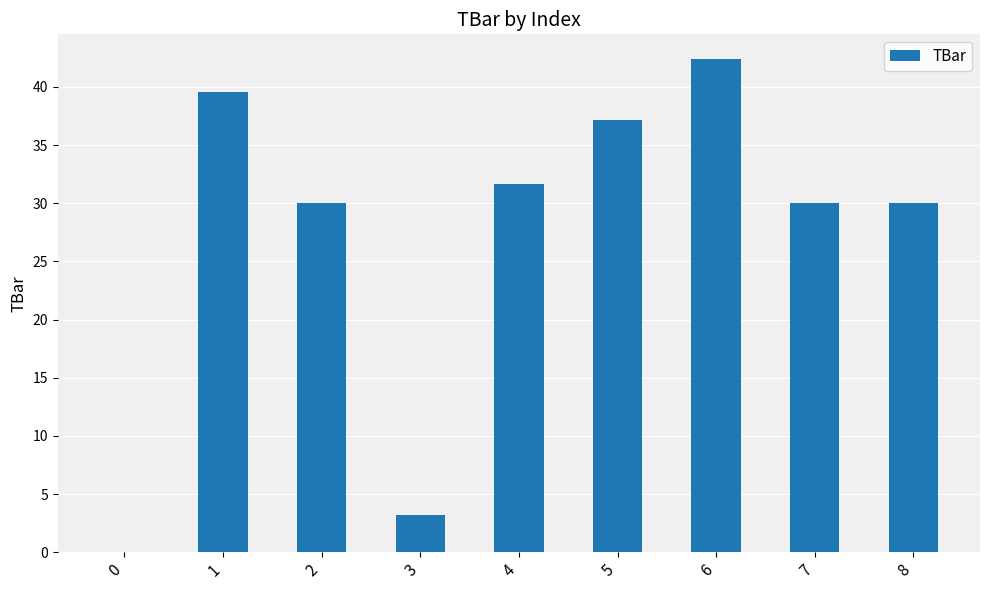

Reading left to right, transcribe all the data shown in this chart.

0.0	39.6	30.0	3.2	31.6	37.1	42.4	30.0	30.0